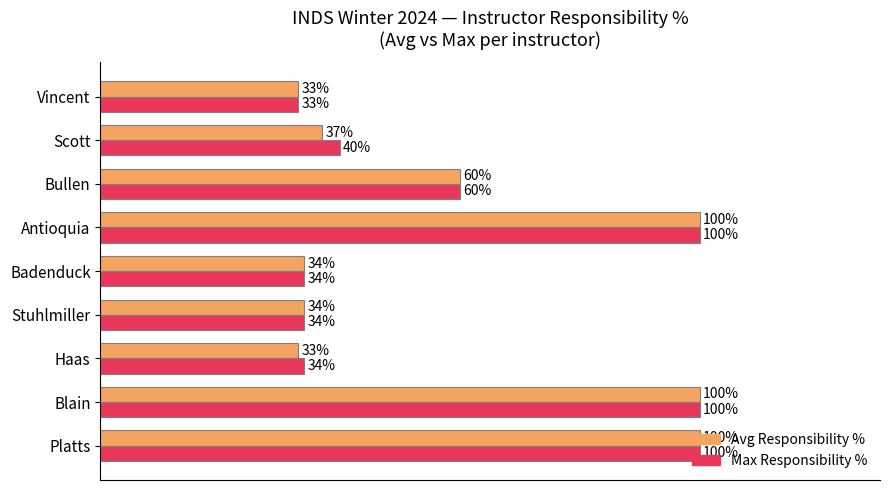

Which category has the lowest value in the Max Responsibility % series?

Vincent